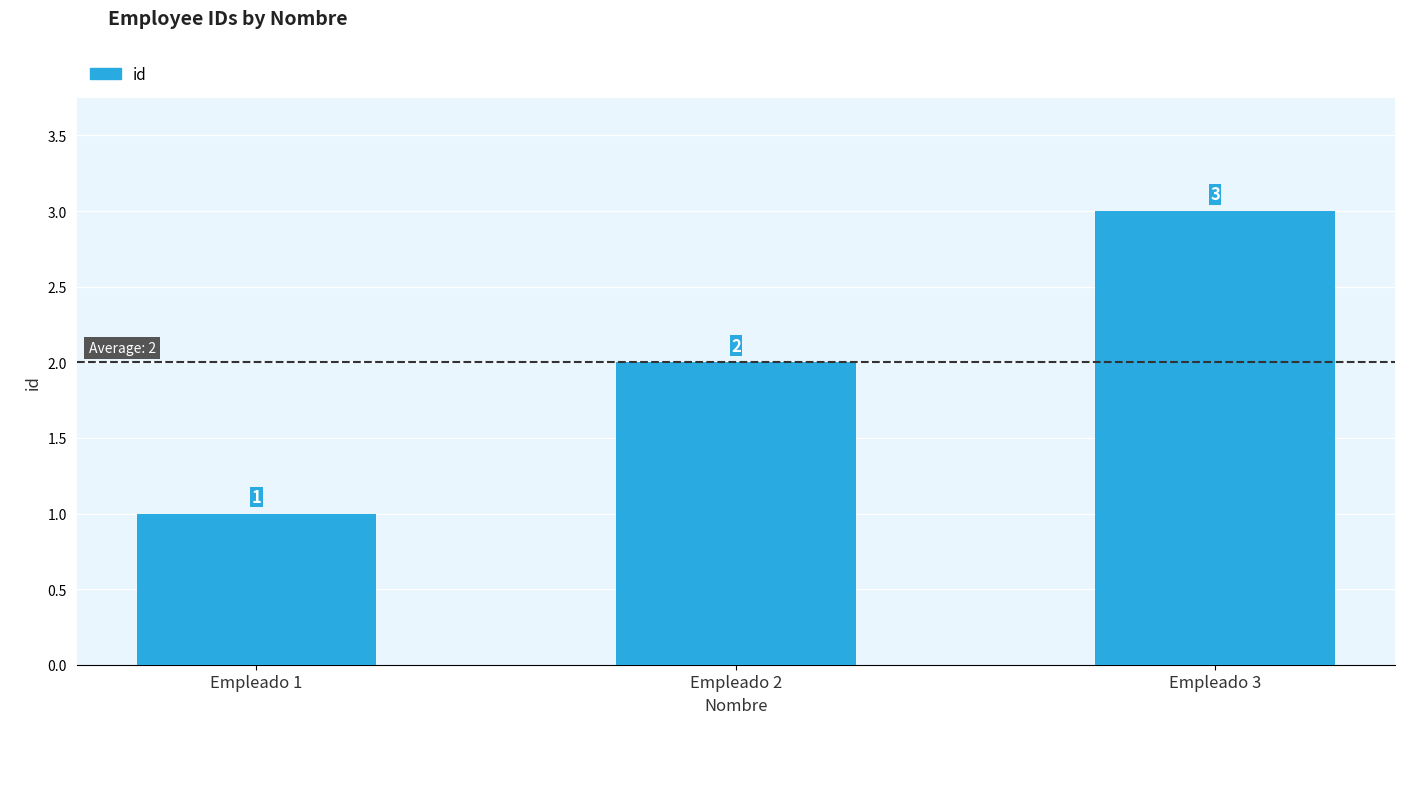

Which category has the lowest value across all series?

Empleado 1